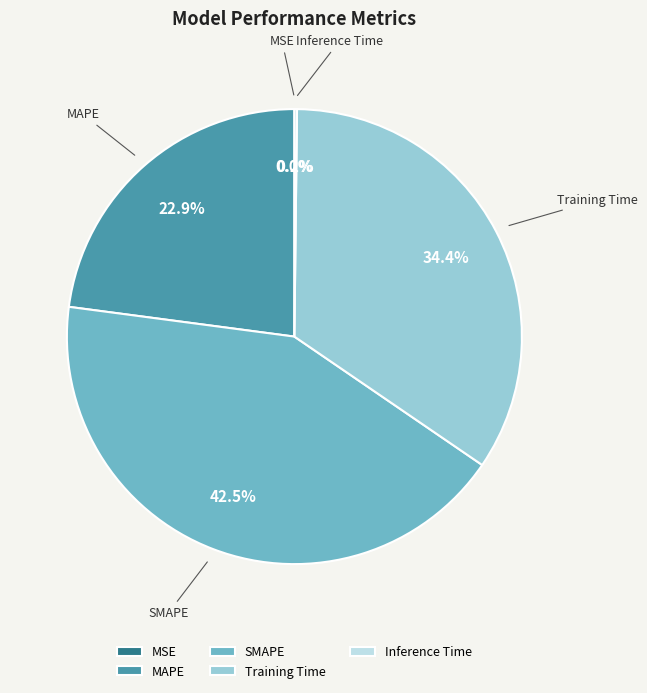

Which has a higher value, SMAPE or Training Time?

SMAPE